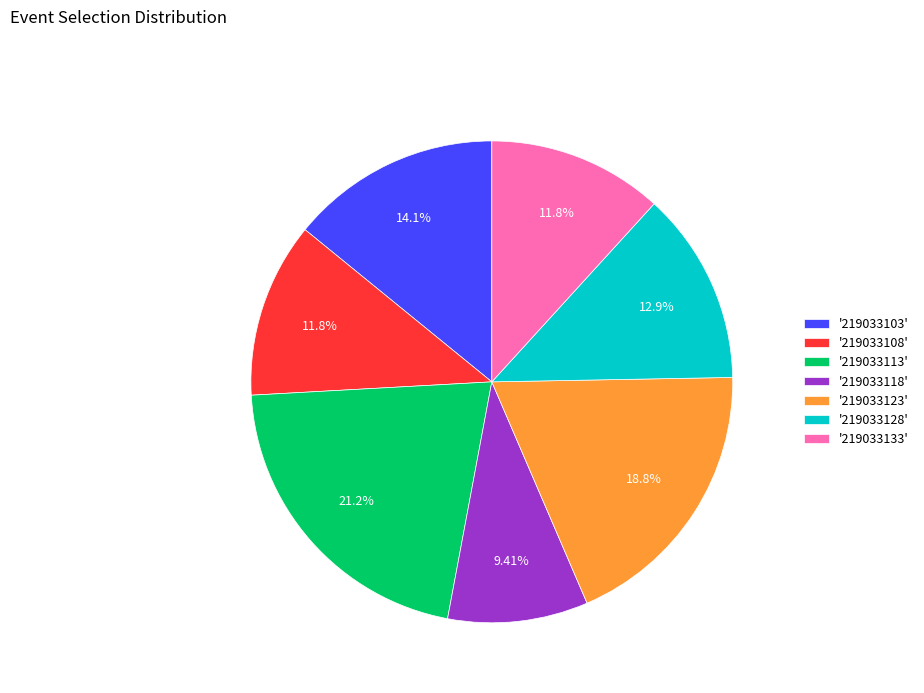

Combined, do '219033103' and '219033108' account for over 50%?

No